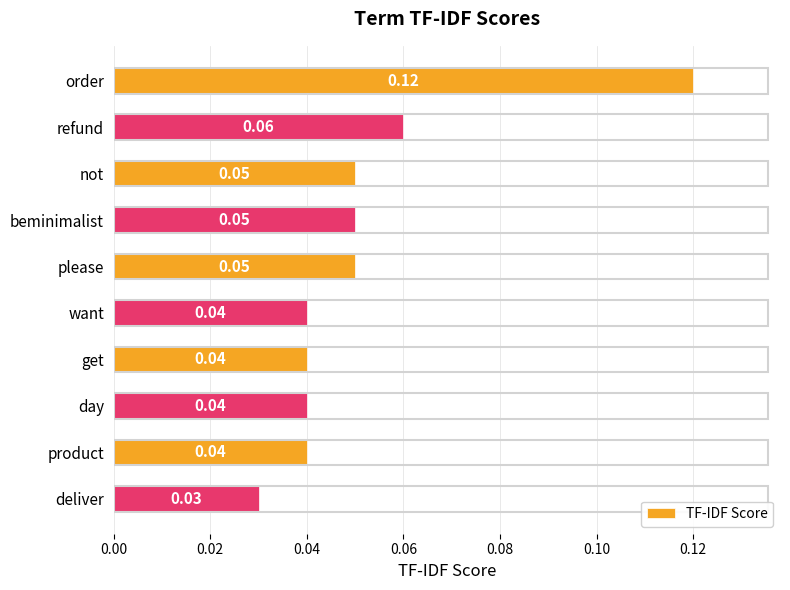

Which category has the highest value across all series?

order